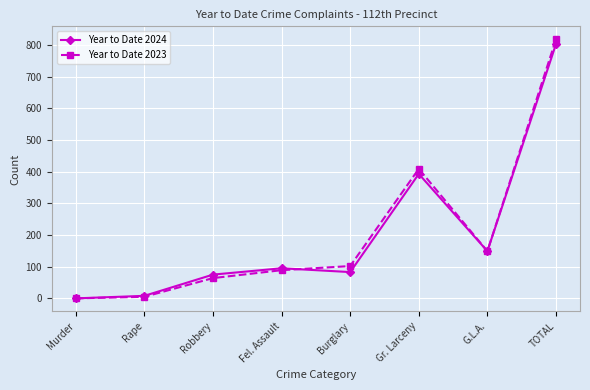

What is the total value across all series at Gr. Larceny?

802